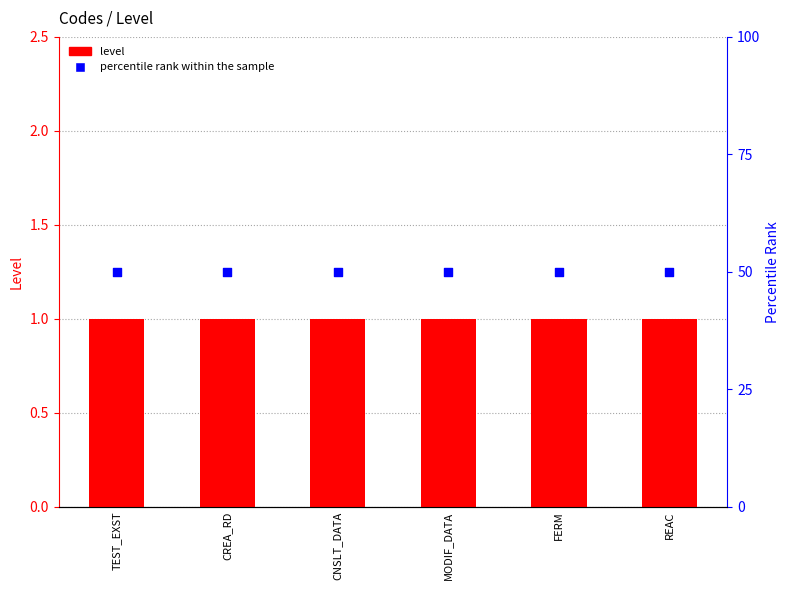

Which series has the largest Y range (max minus min)?

level